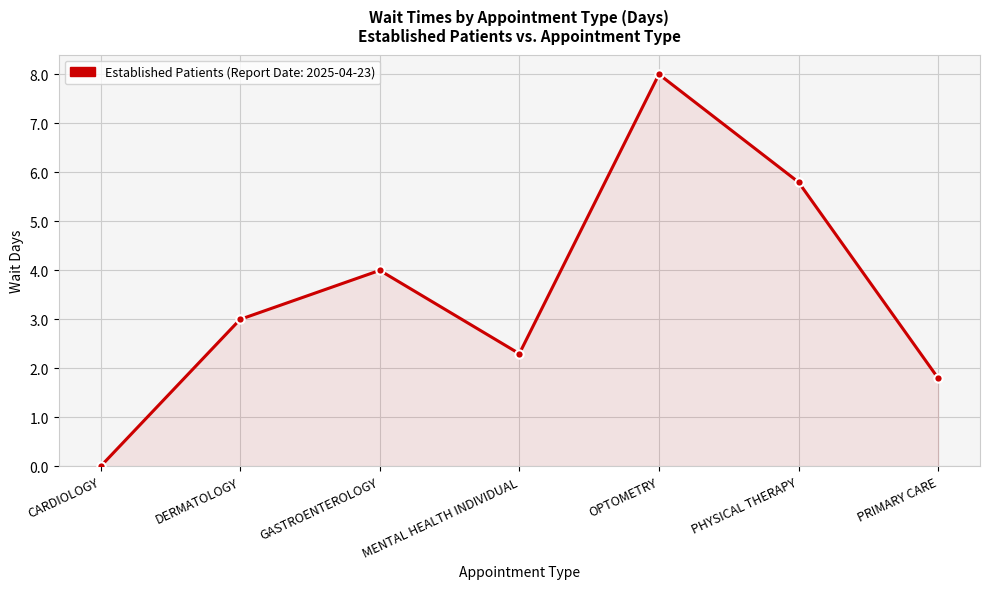

What is the value of the 2nd point from the left?

3.0